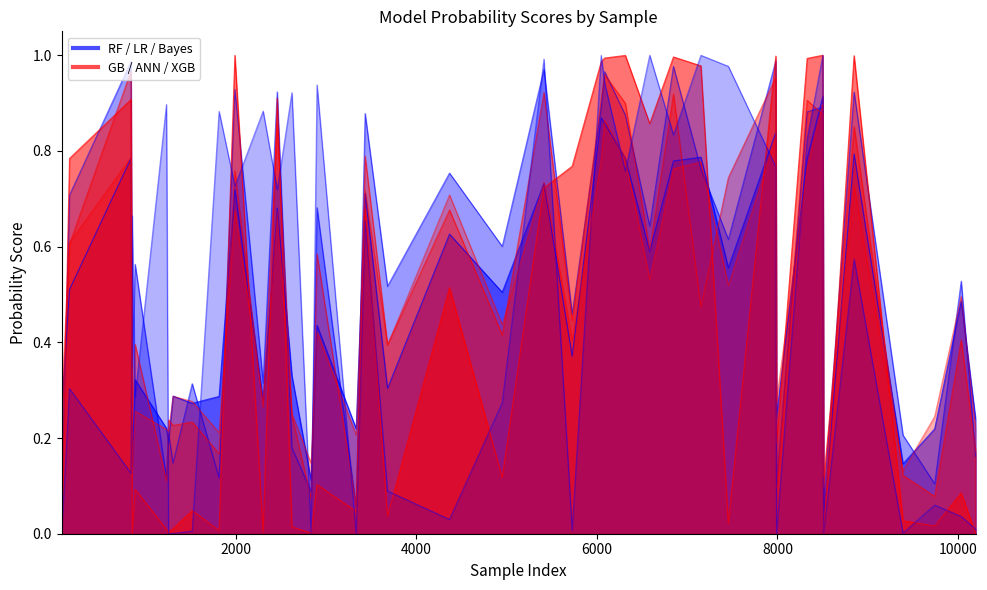

What is the sum of all LR values?

21.5